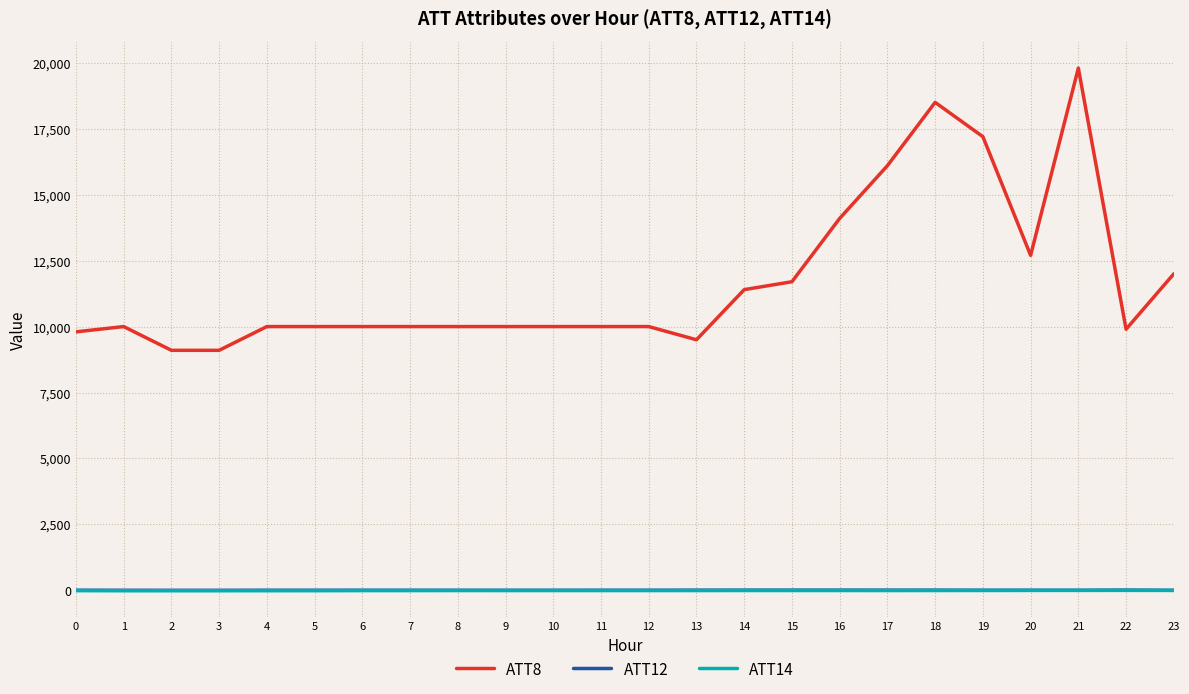

What is the difference between the highest and lowest values at 20?

12703.8